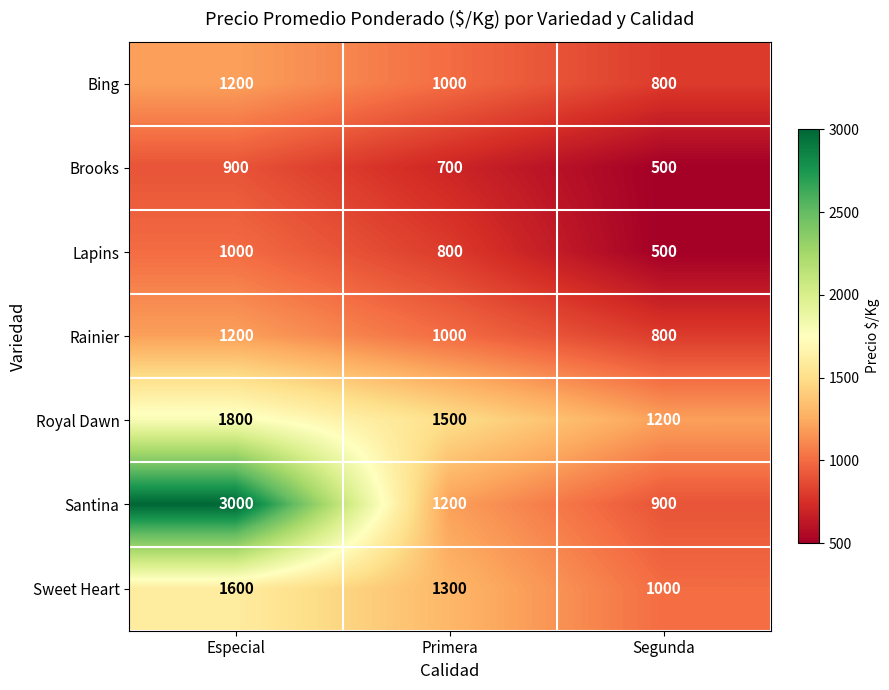

Between Especial and Segunda, which series saw the biggest shift?

Santina